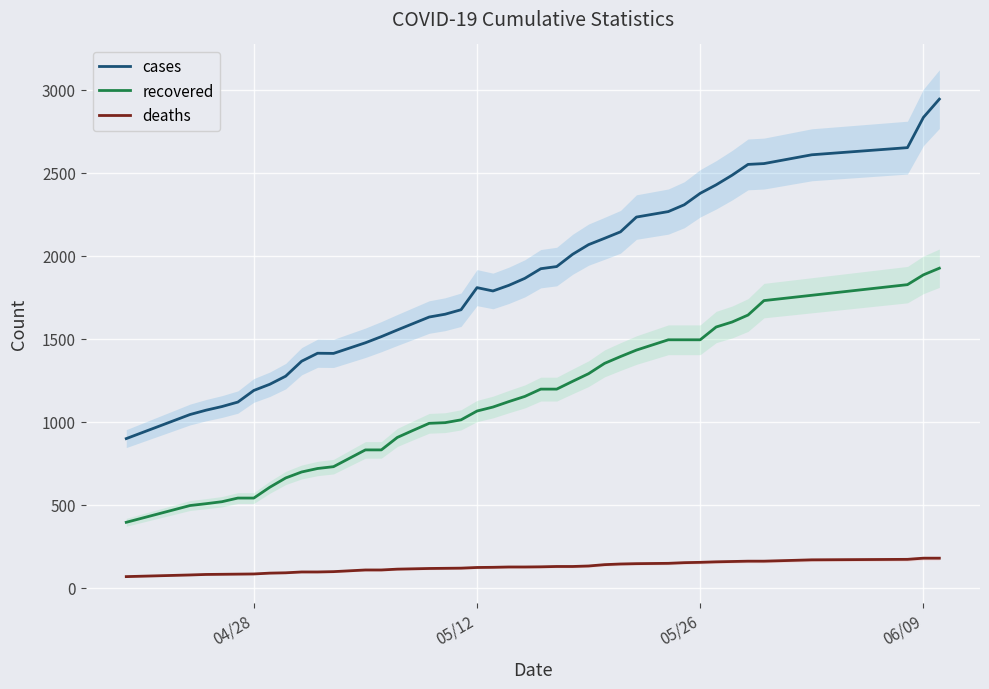

True or false: cases and recovered cross at least once.

False